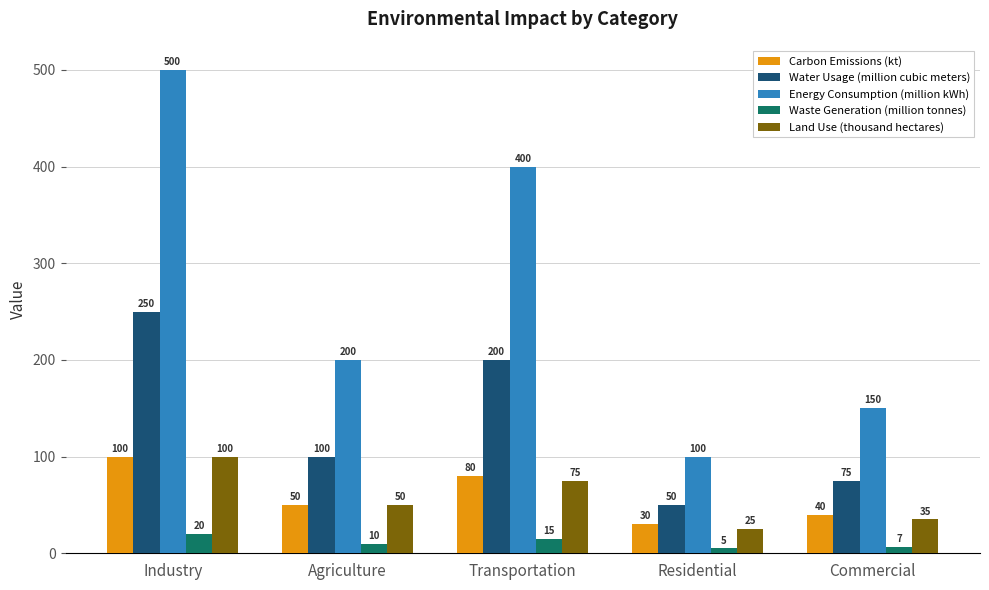

At which label is Waste Generation (million tonnes) closest to 12?

Agriculture